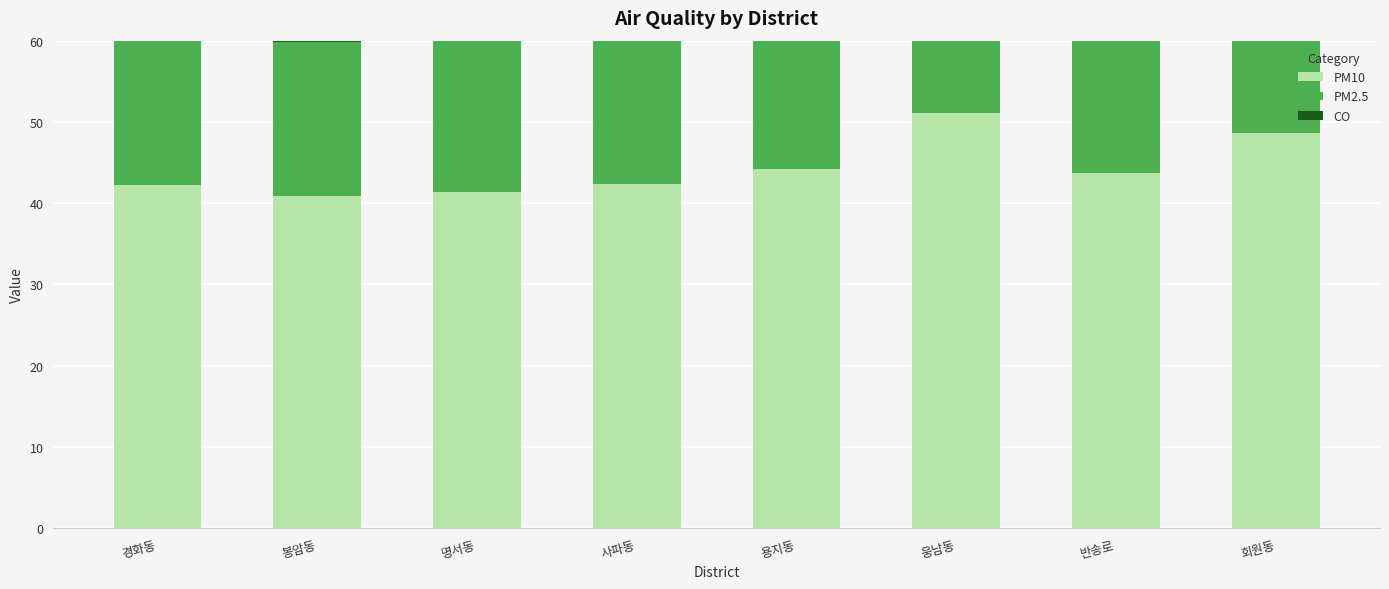

How many bars are there in each group?

3